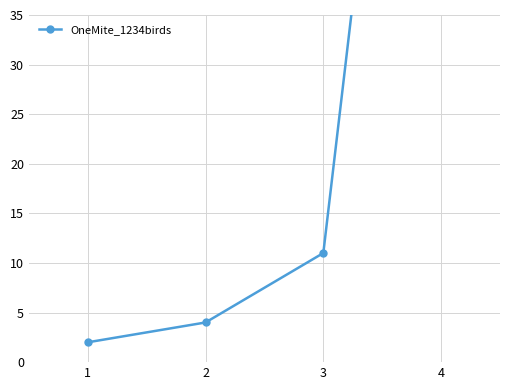

Reading left to right, list all the values displayed in this chart.

2	4	11	112